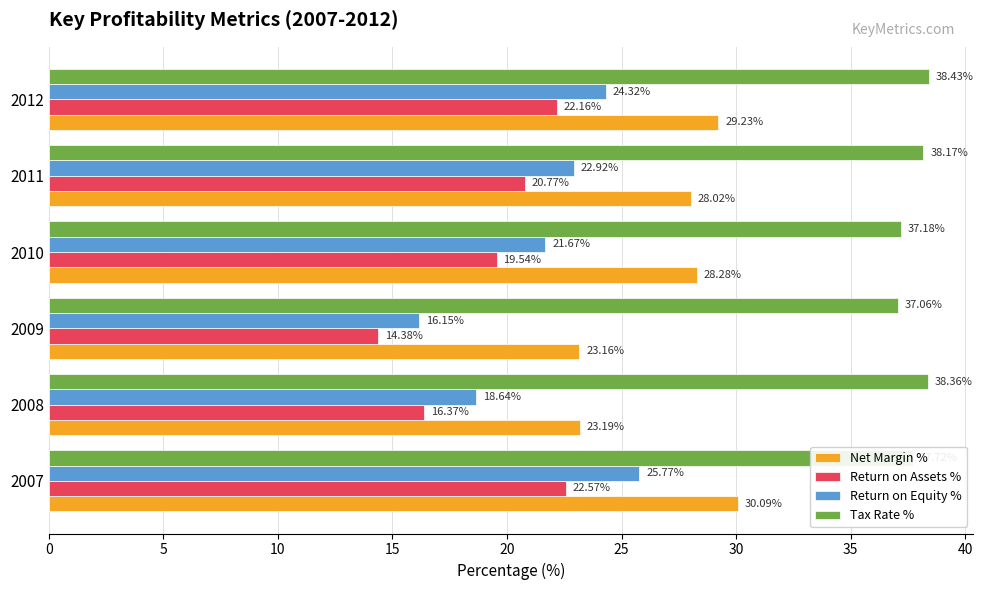

List the labels in order of Net Margin % value, largest first.

2007, 2012, 2010, 2011, 2008, 2009